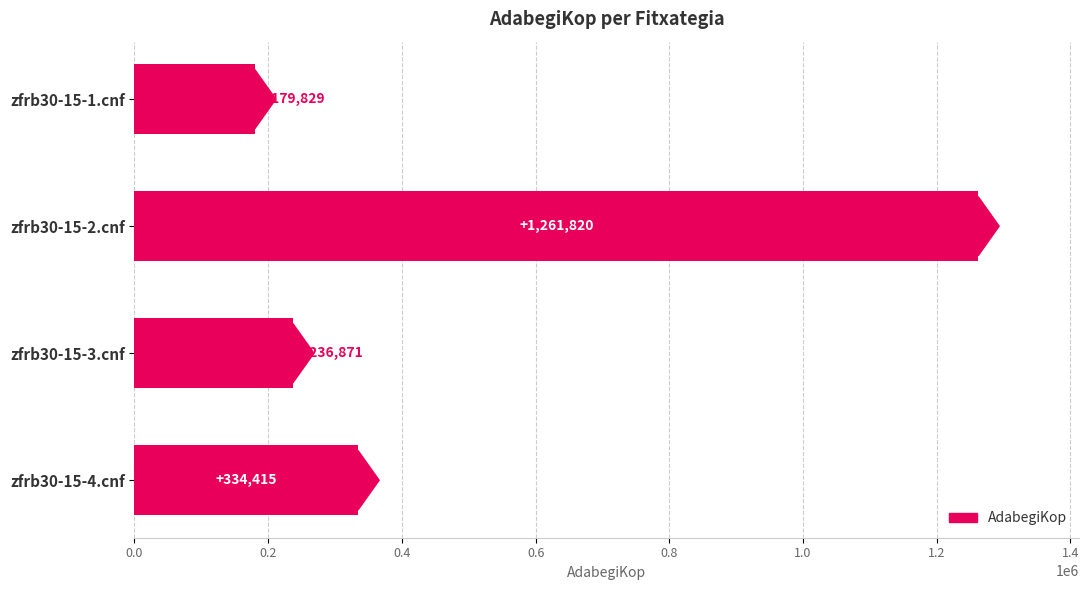

What is the average value?

503234